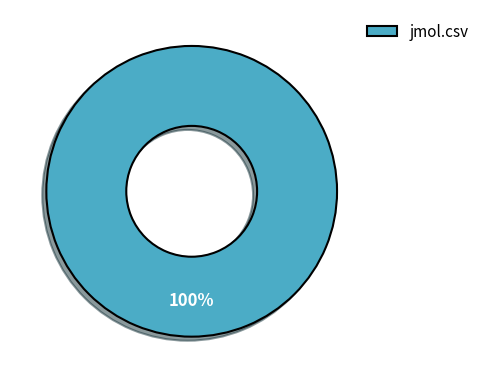

The jmol.csv slice represents 100% of the pie. True or false?

True